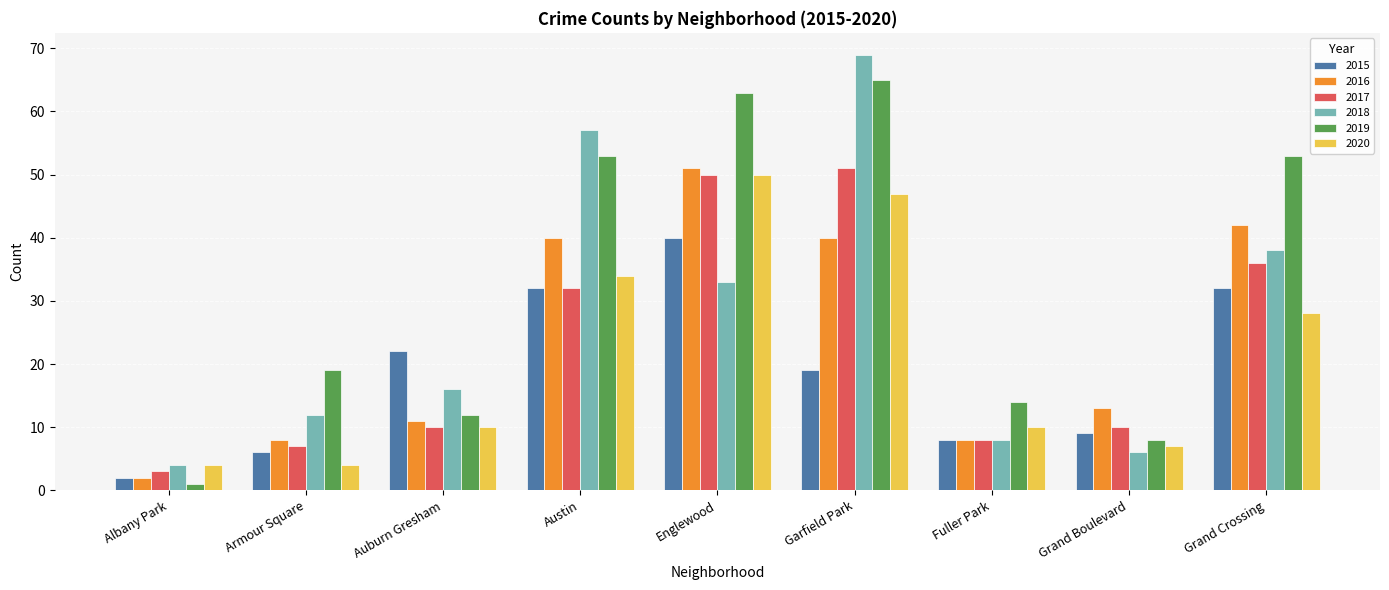

What is the difference between the 2016 values at Austin and Englewood?

11